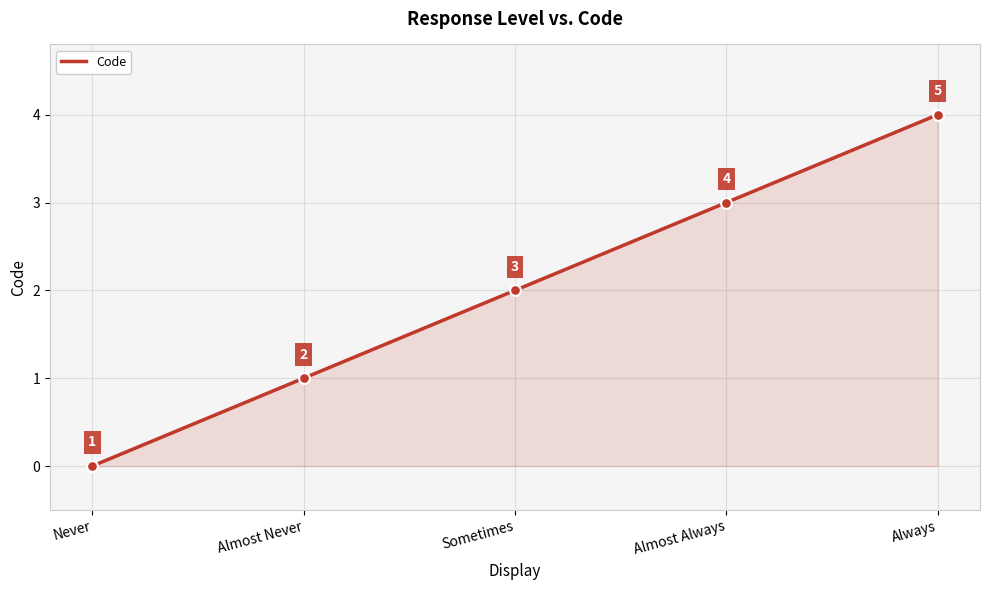

Between Always and Almost Always, which is larger?

Always